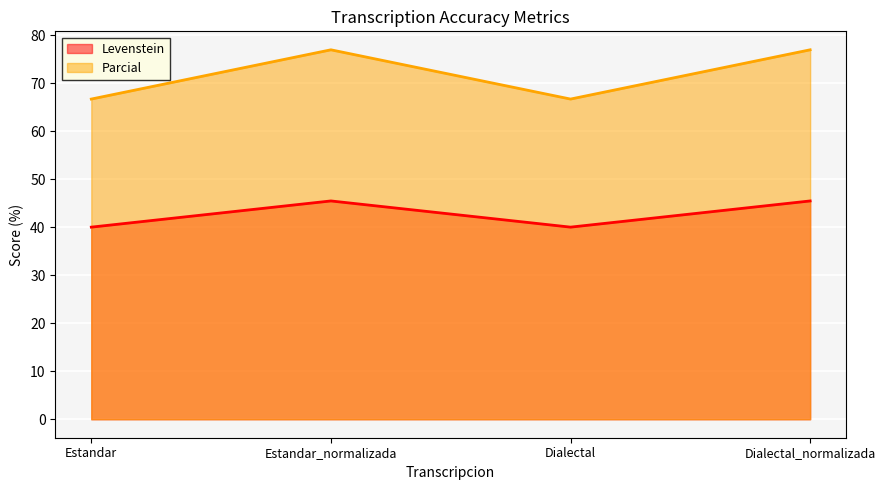

What is the spread (max minus min) of values at Dialectal_normalizada?

31.5